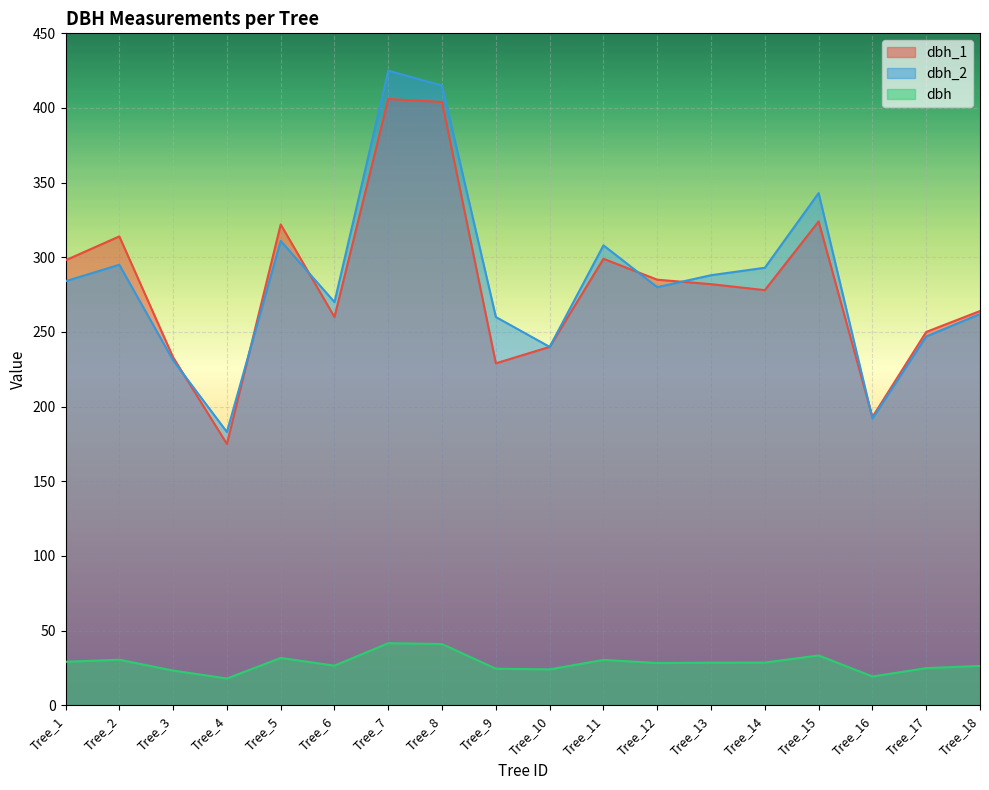

What is the total value across all series at Tree_7?

872.5